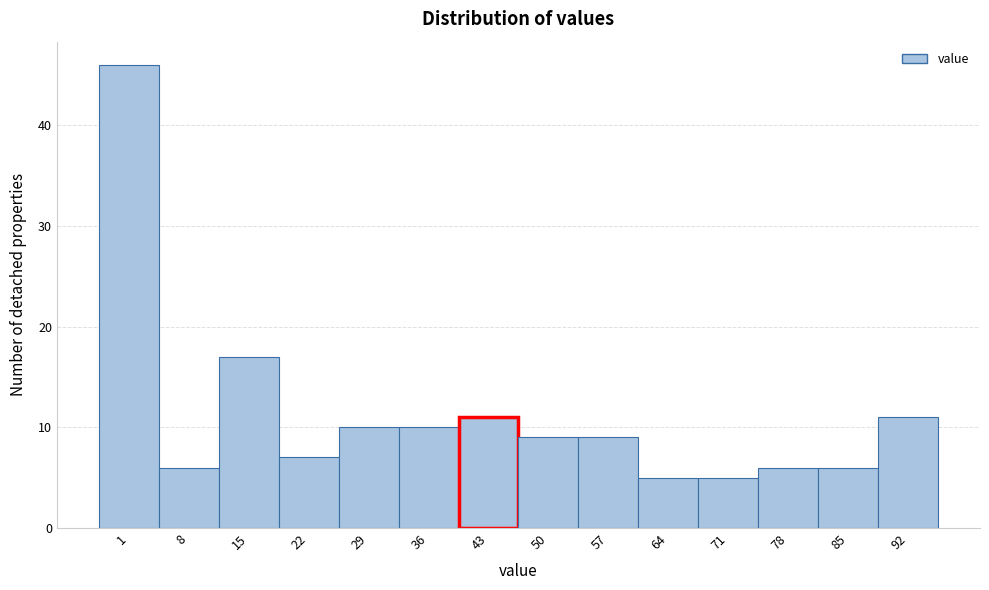

Reading left to right, transcribe all the data shown in this chart.

1=46	8=6	15=17	22=7	29=10	36=10	43=11	50=9	57=9	64=5	71=5	78=6	85=6	92=11